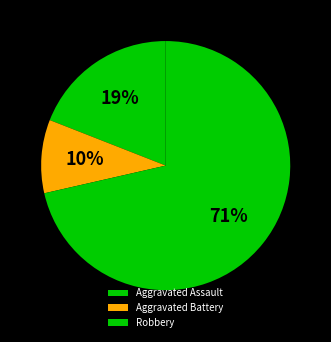

Which slice is the smallest?

Aggravated Battery